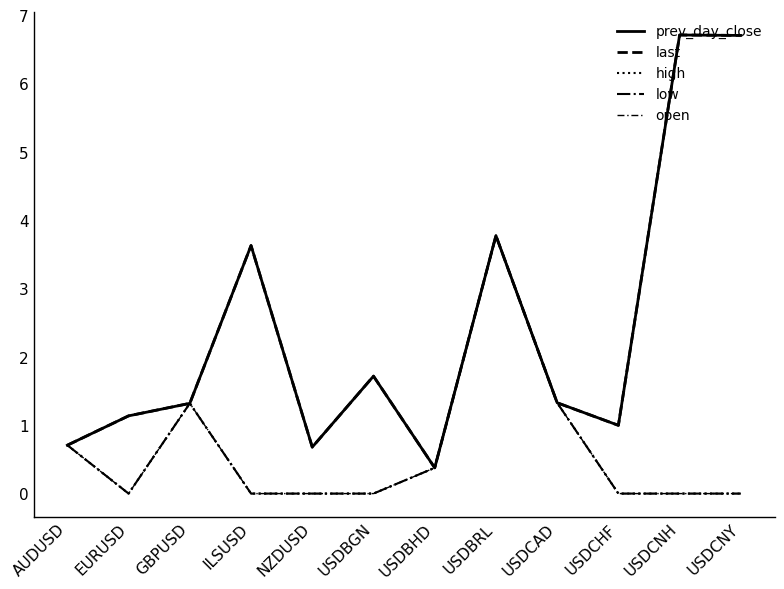

How many times do last and open cross each other?

1